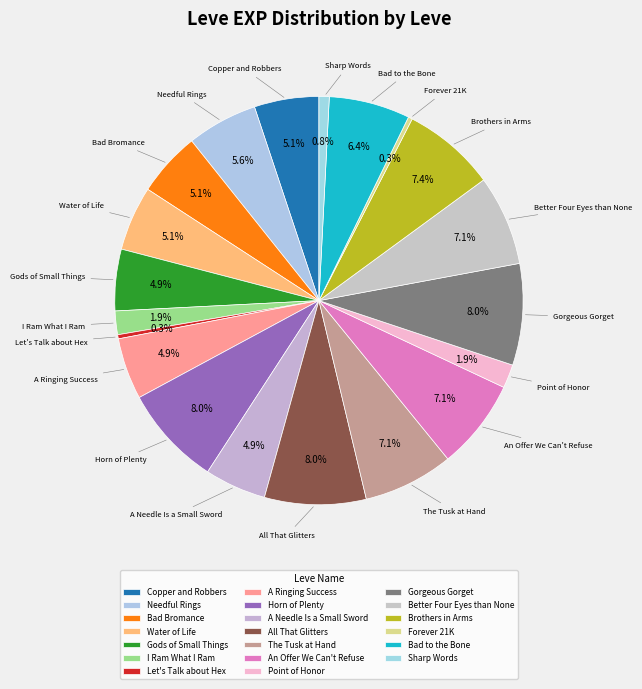

How many slices are in this pie chart?

20